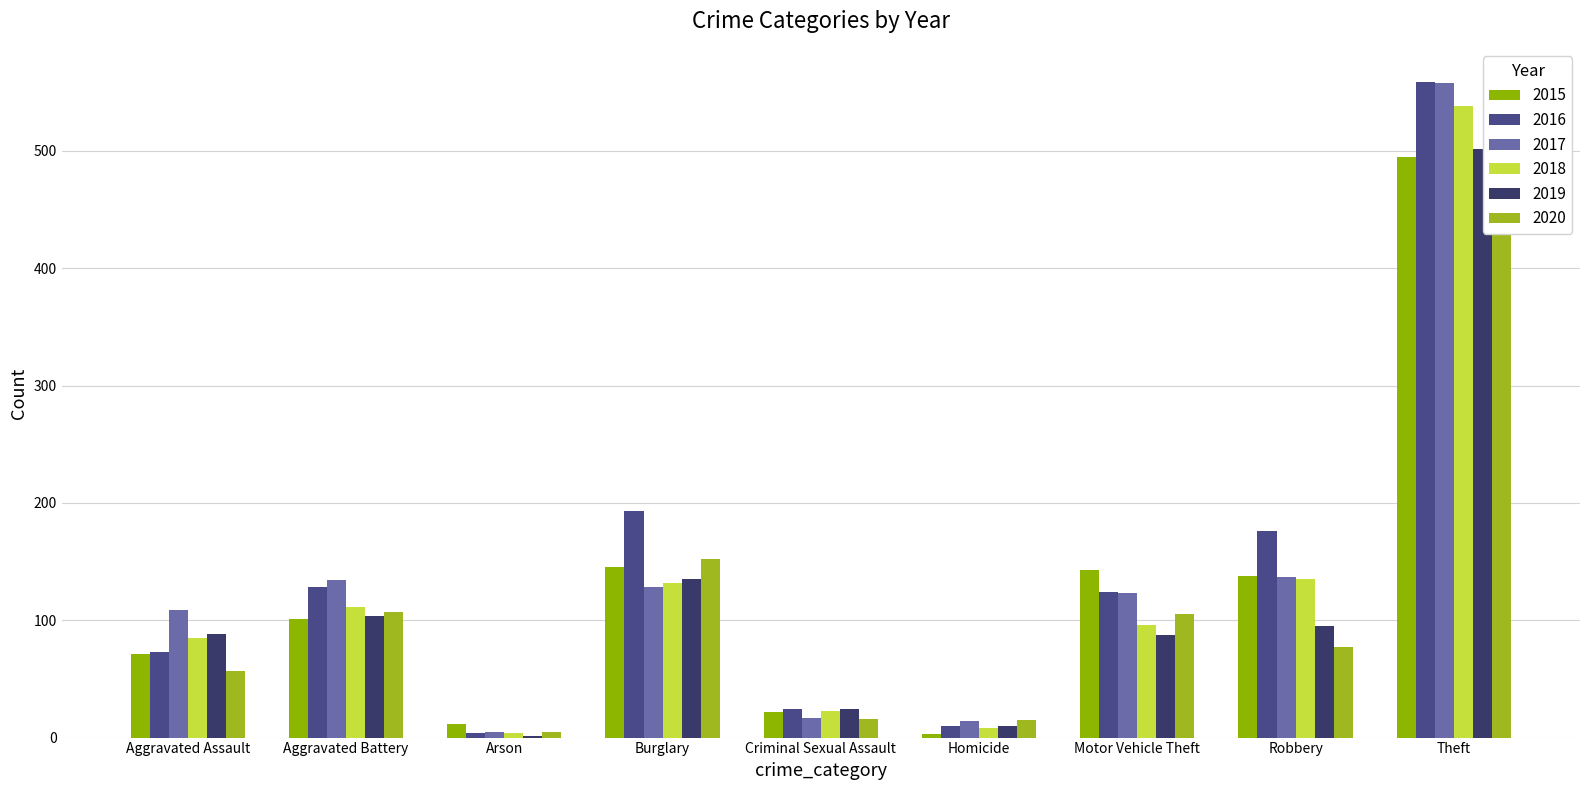

At how many categories does at least one series exceed 549?

1